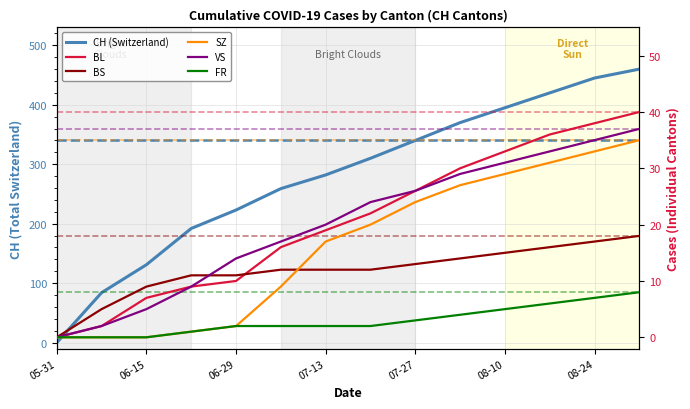

What is the label of the 4th point from the right?

08-10